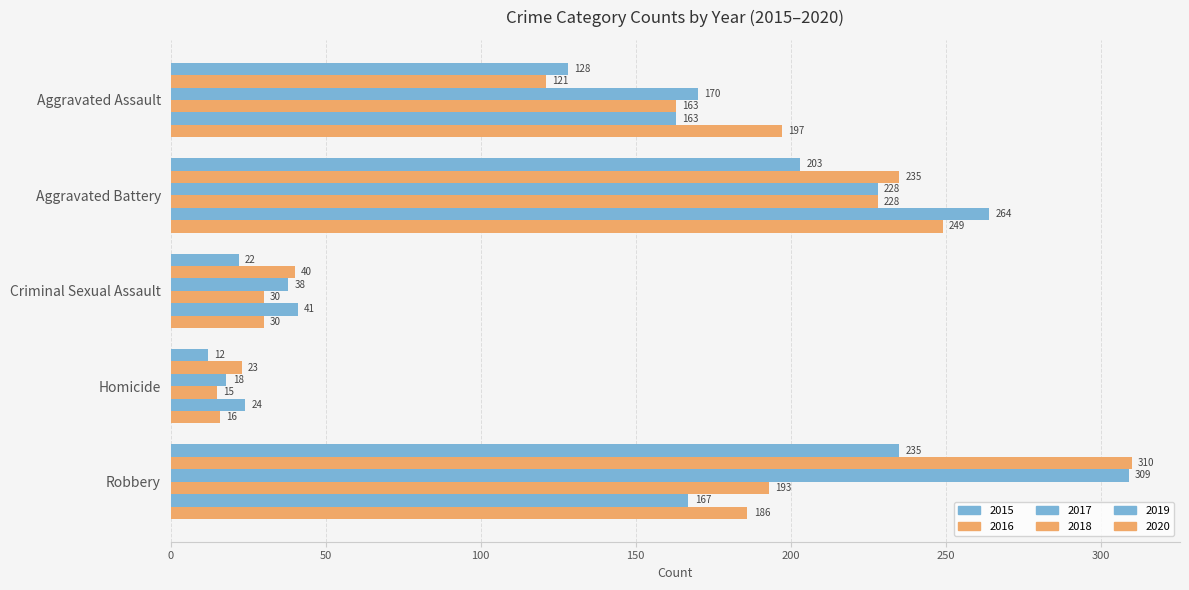

Which series has the largest total across all categories?

2017